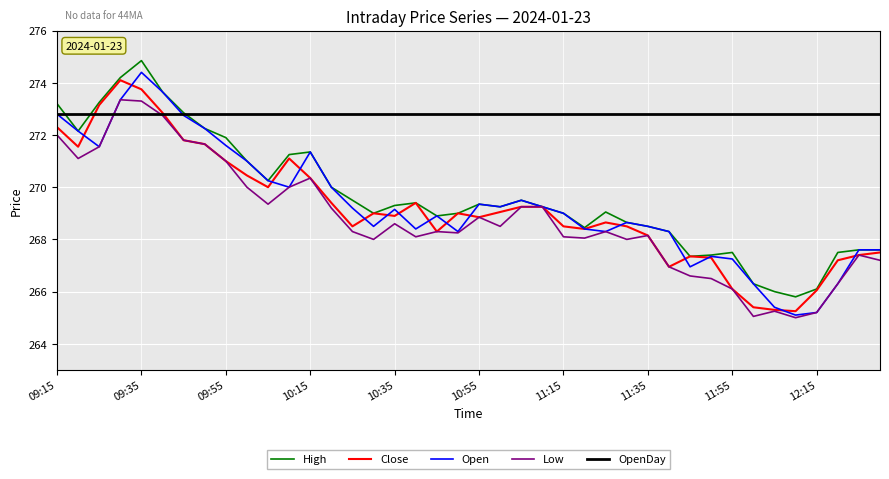

Which series has the largest total across all categories?

OpenDay